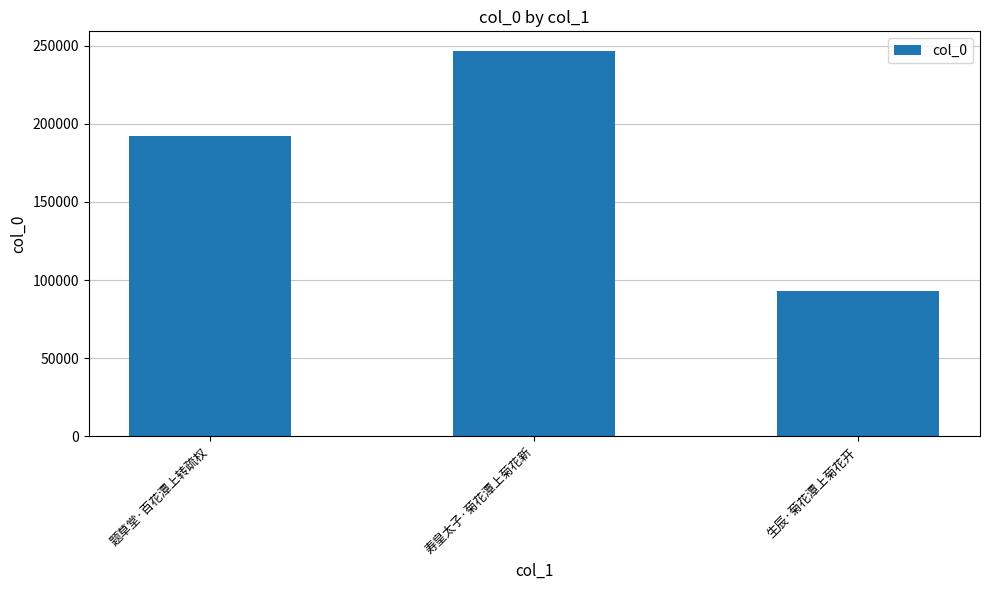

What is the value of the 3rd bar from the left?

92918